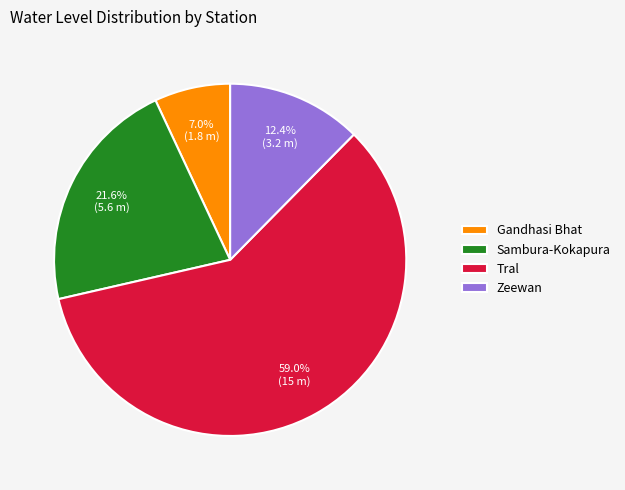

What is the total percentage of Tral and Sambura-Kokapura?

80.6%